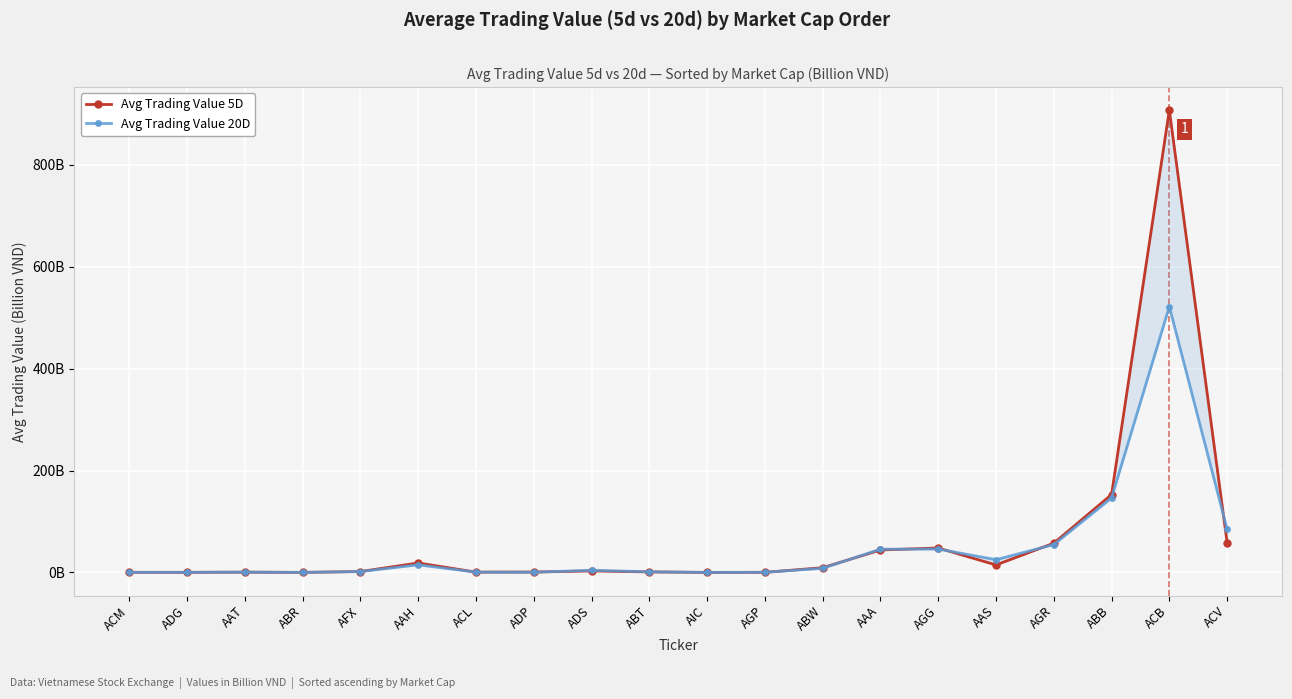

Which series has the largest total across all categories?

avg_trading_value_5d